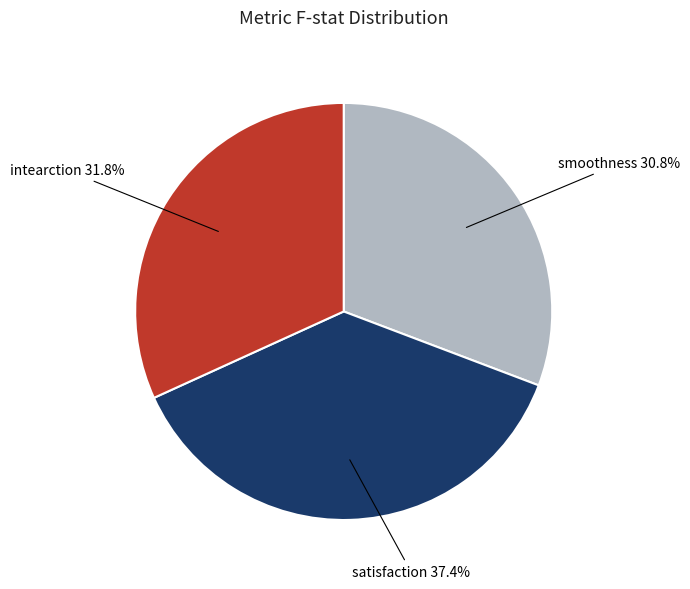

Is there any slice that represents more than half of the pie?

No